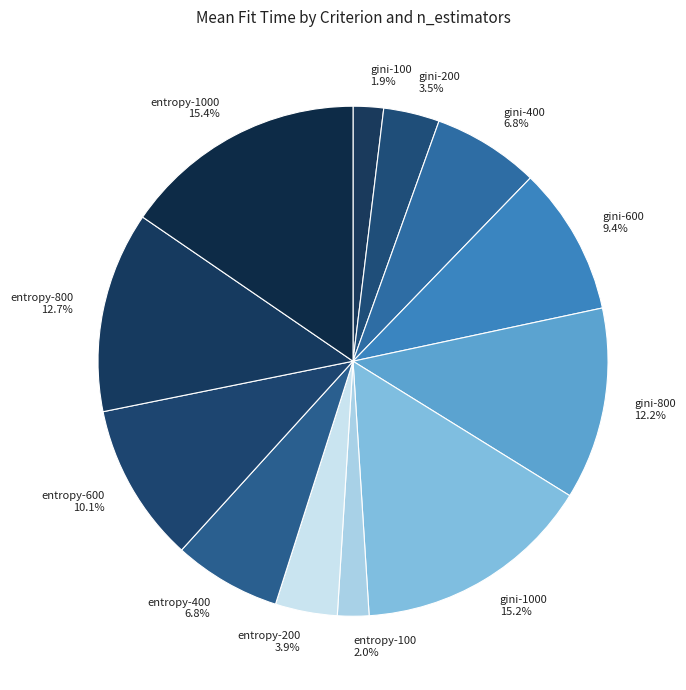

Do gini-800 and entropy-1000 together represent more than half of the pie?

No